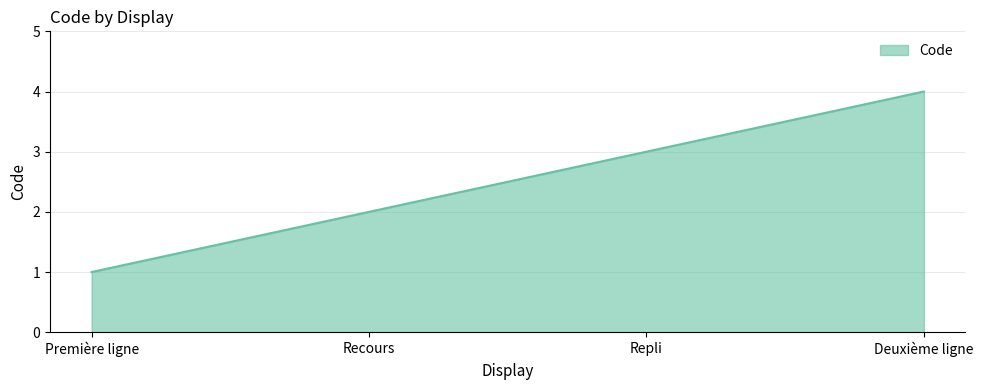

Is it true that the value at Repli is 5?

False